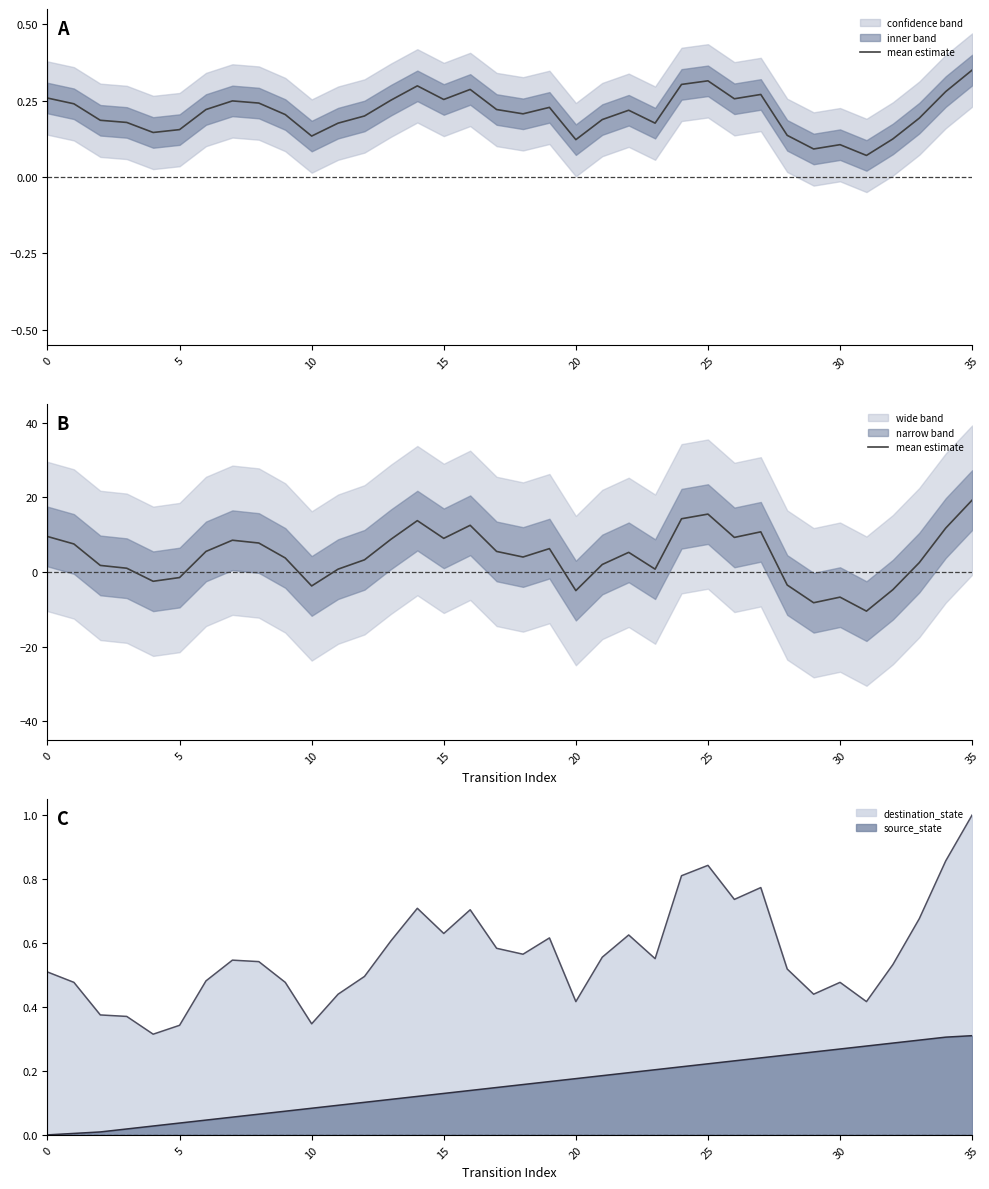

Is it true that the value at 0 is 12.6?

False